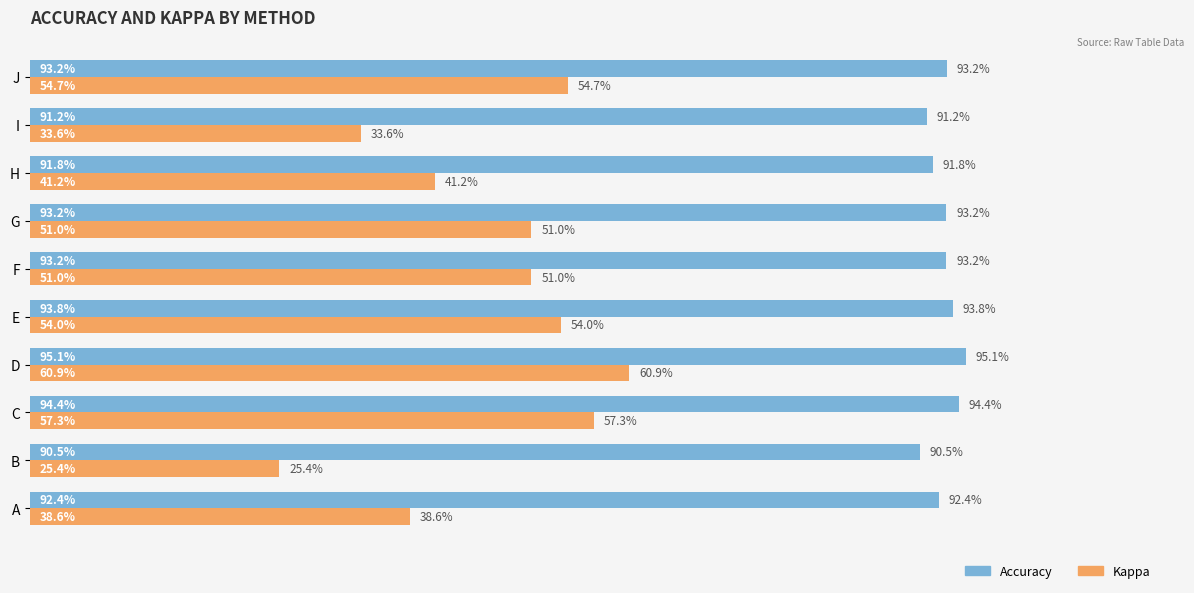

What are all the series names shown in the legend?

Accuracy, Kappa